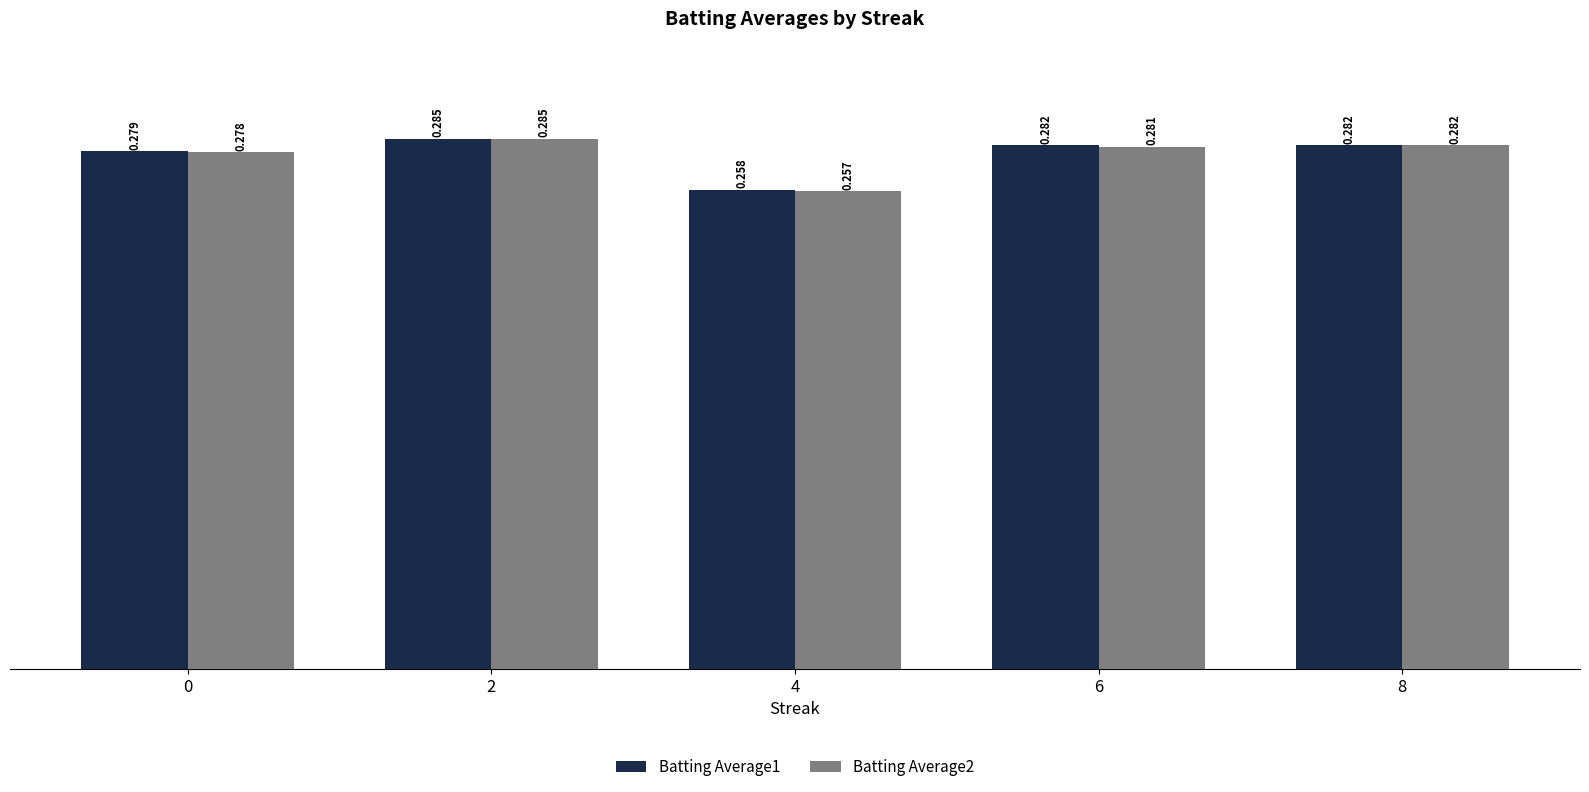

Rank the categories by Batting Average2 value from lowest to highest.

4, 0, 6, 8, 2